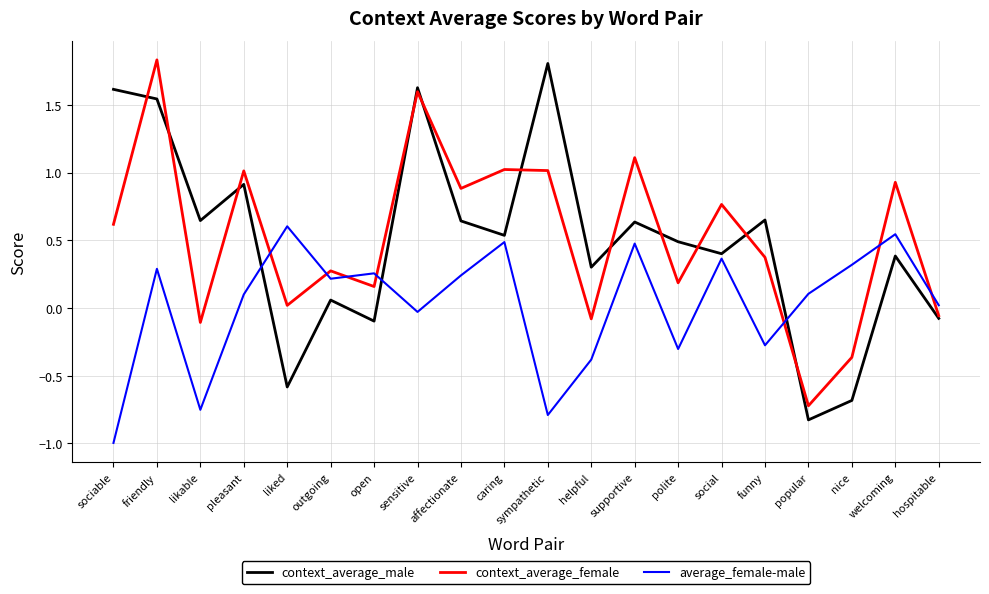

How many negative values does the context_average_female series have?

5